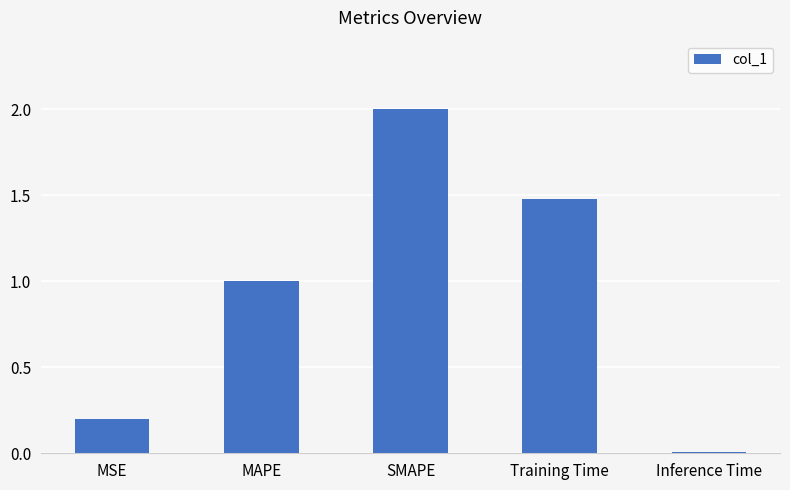

At which label is the value closest to 1?

MAPE